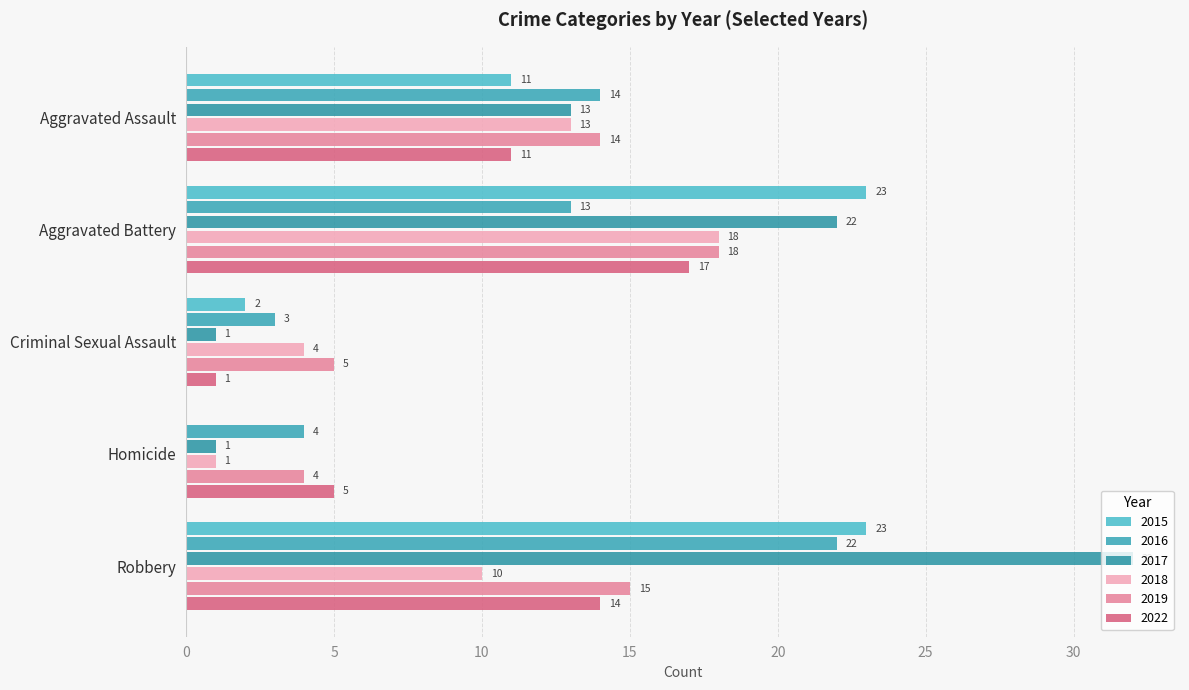

Which series has the largest range (max minus min)?

2017